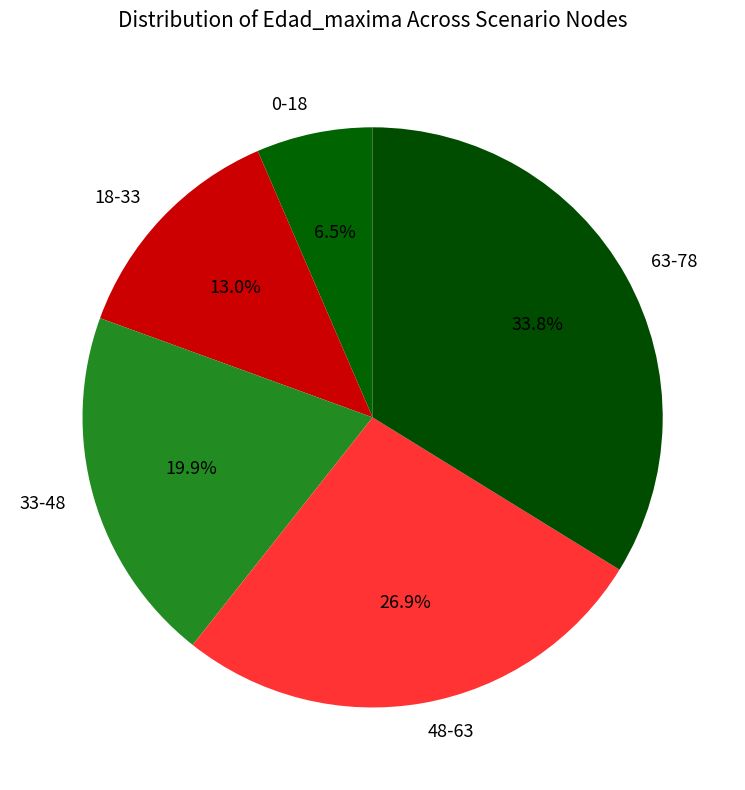

What is the largest slice in the pie chart?

63-78